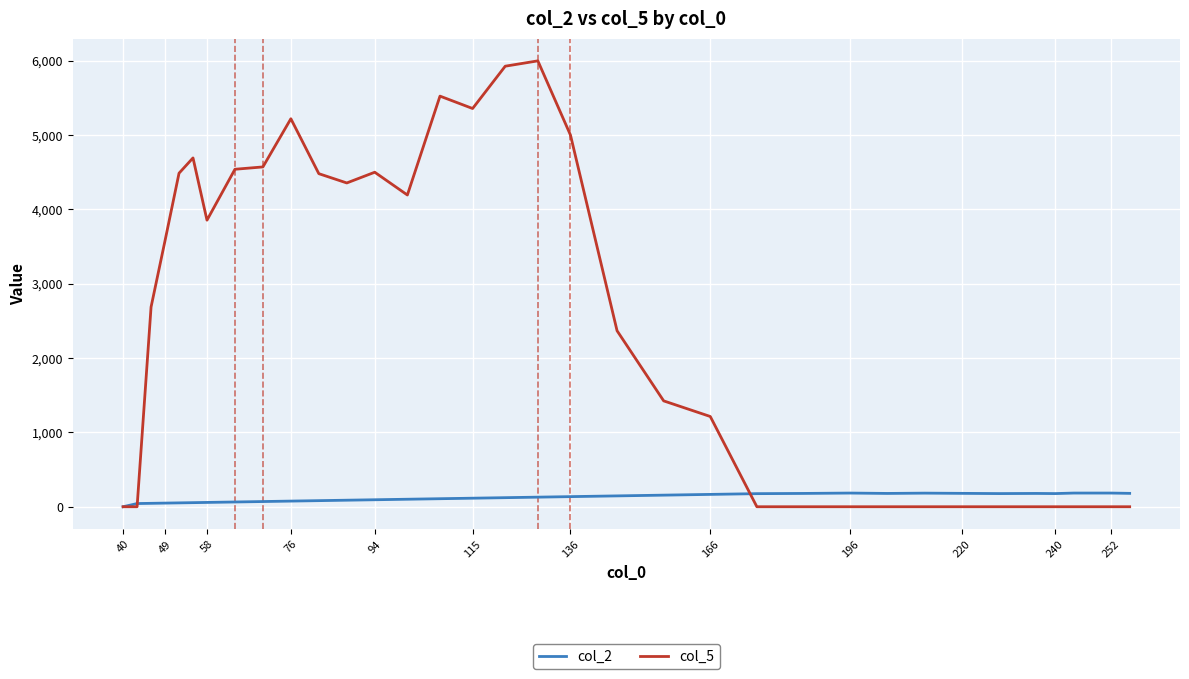

What is the maximum value shown in the chart?

5995.3